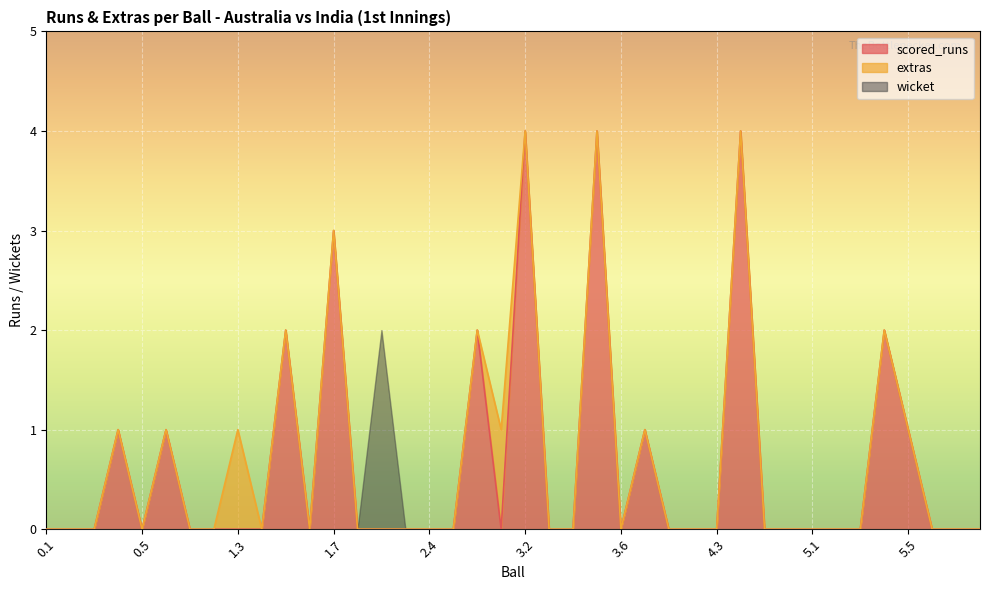

Where is the first local minimum for scored_runs?

0.5